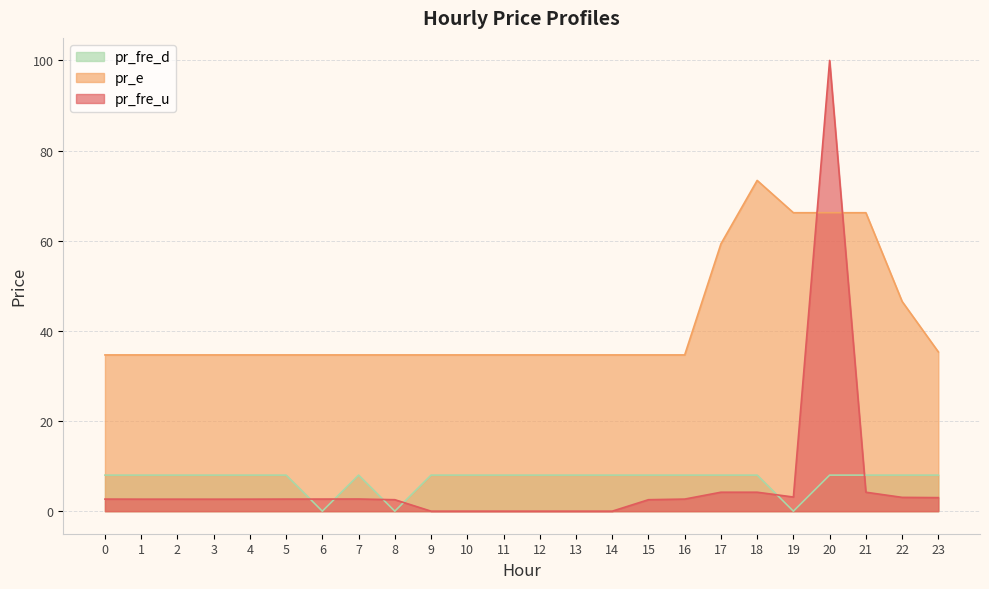

True or false: pr_fre_d and pr_e cross at least once.

False